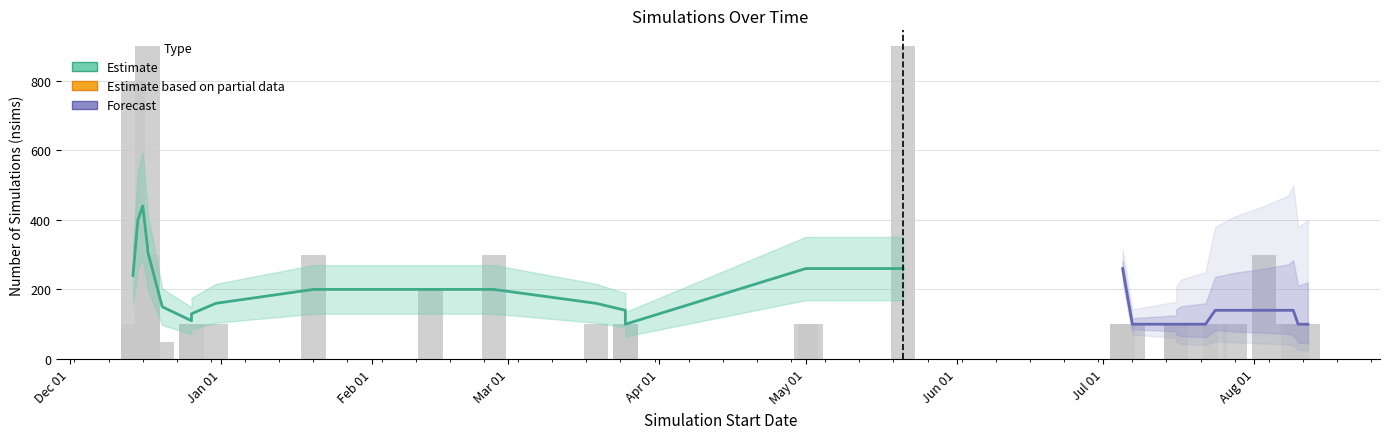

True or false: the data shows 900 at 2024-12-17.

True